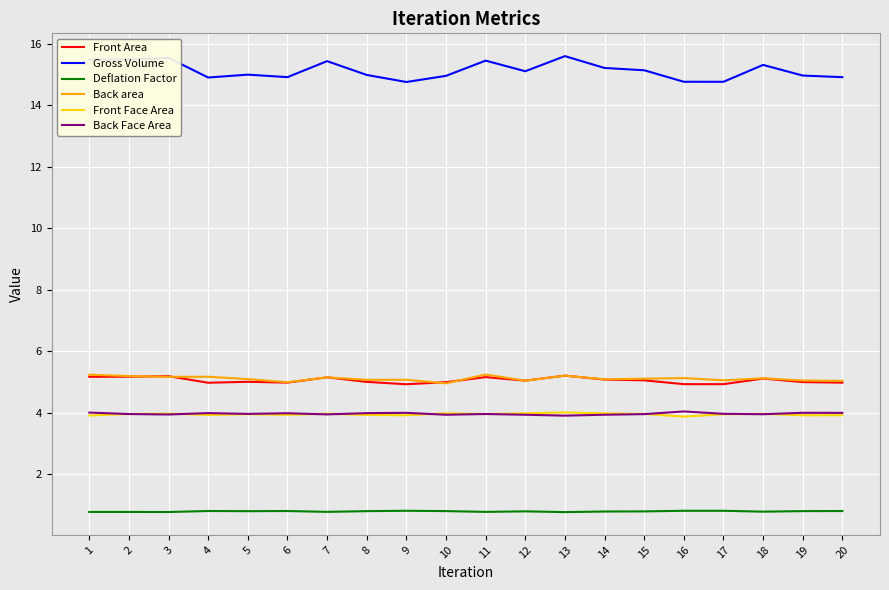

True or false: Deflation Factor and Back area cross at least once.

False